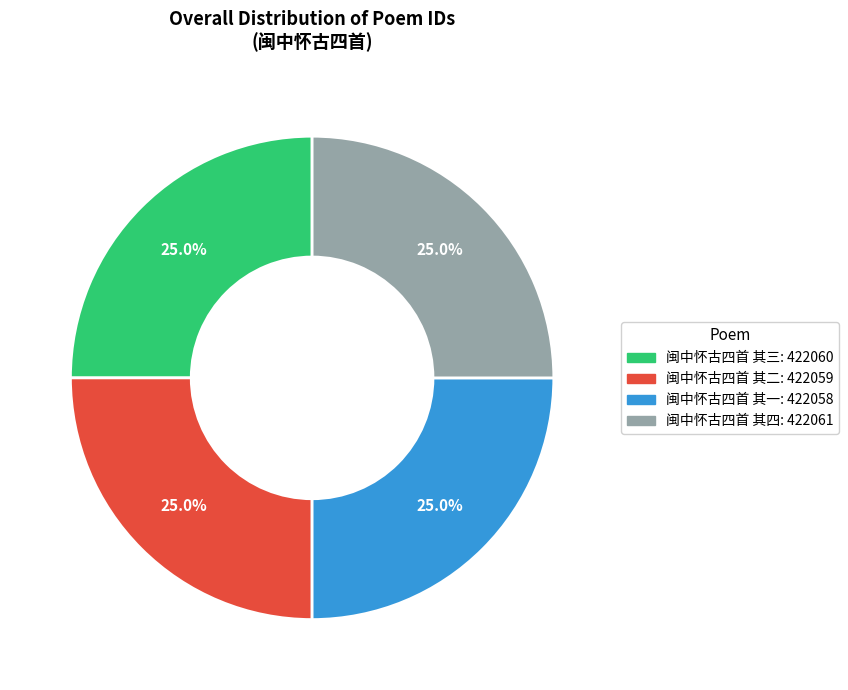

How many segments does this pie chart have?

4